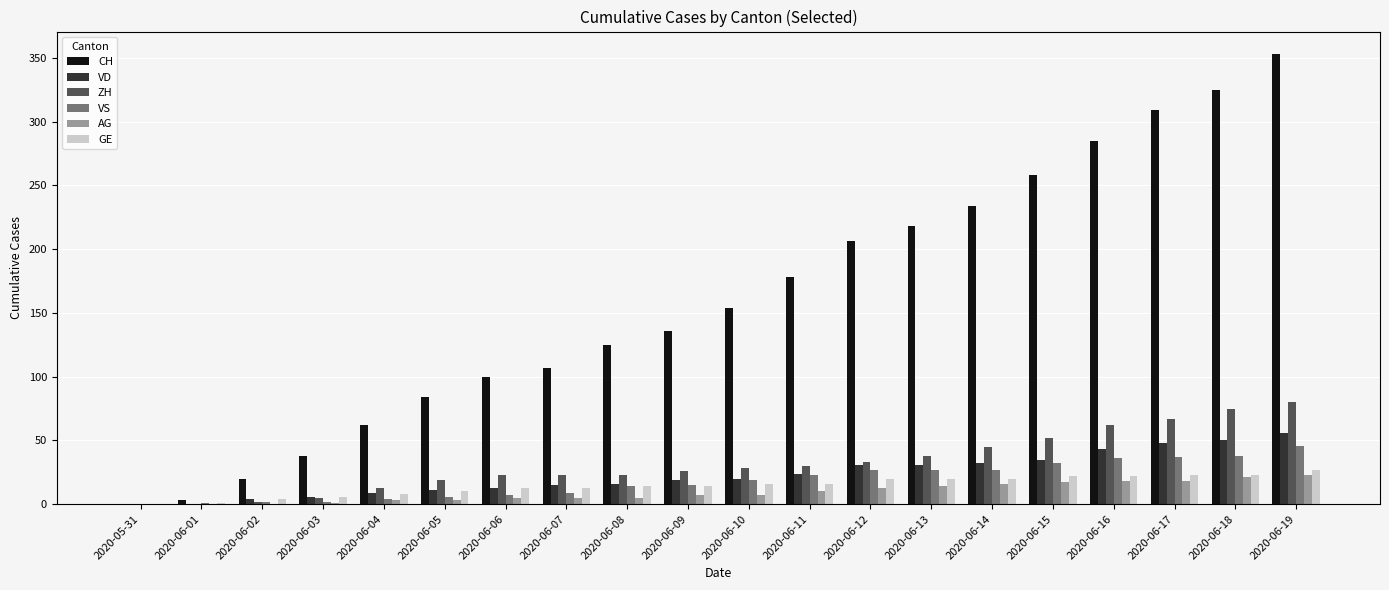

What value does the CH series have at 2020-06-15?

258